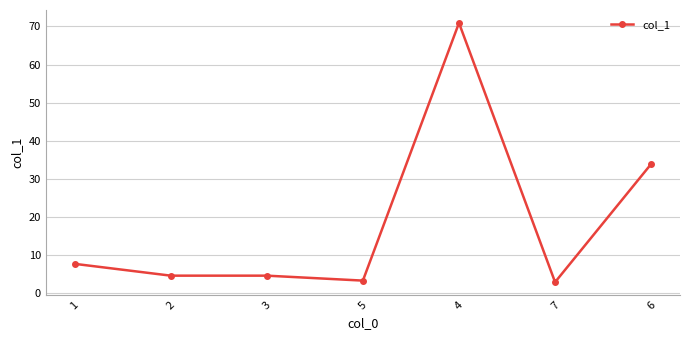

Count the number of data series in this chart.

1